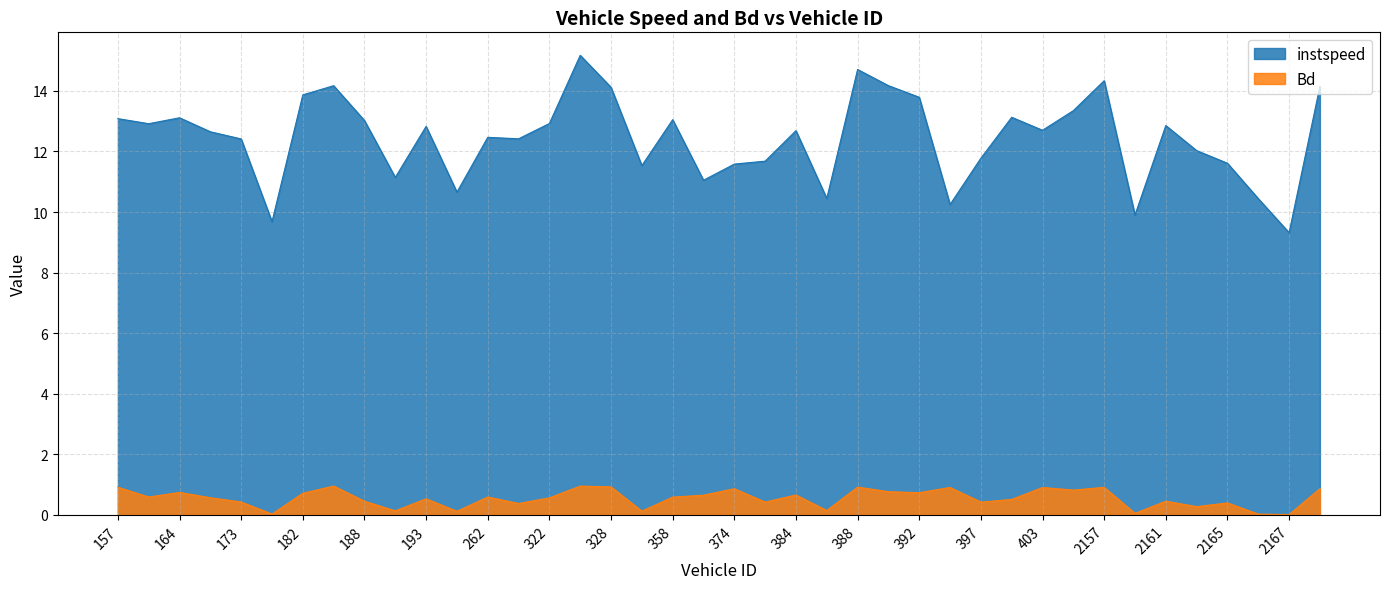

What position from the left is 2171.0?

40